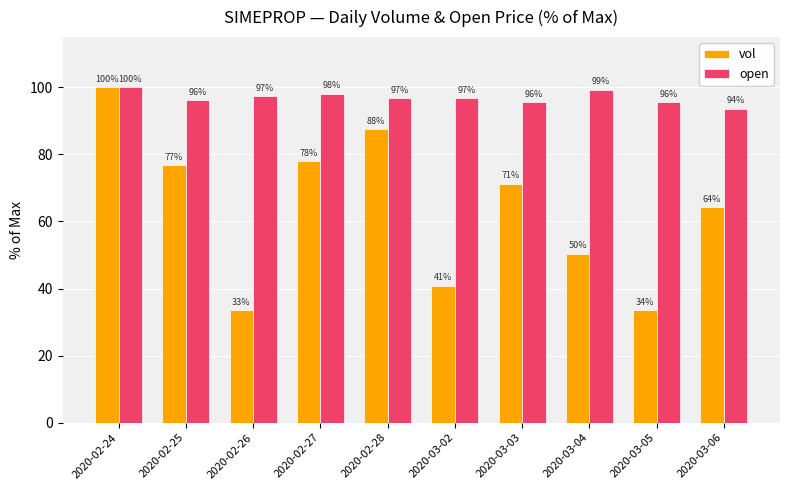

At how many categories does at least one series exceed 34?

10